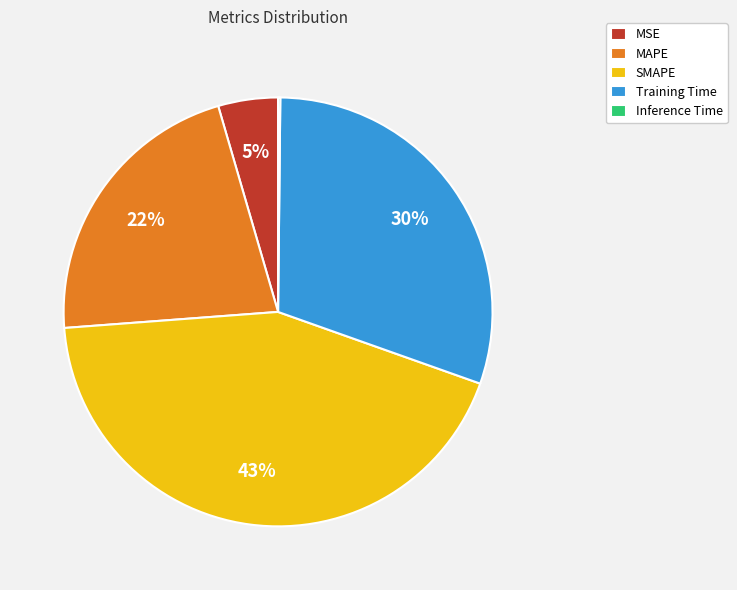

Between Training Time and SMAPE, which is larger?

SMAPE